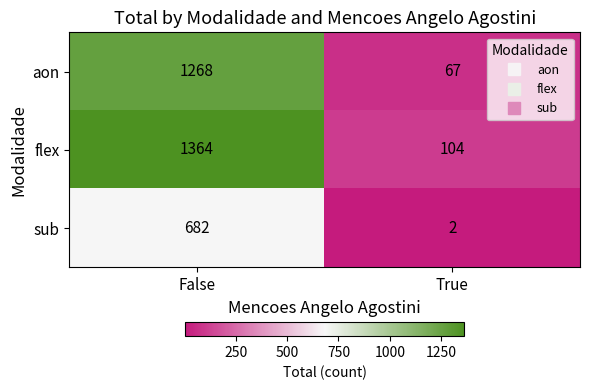

How many data points does each series have?

2